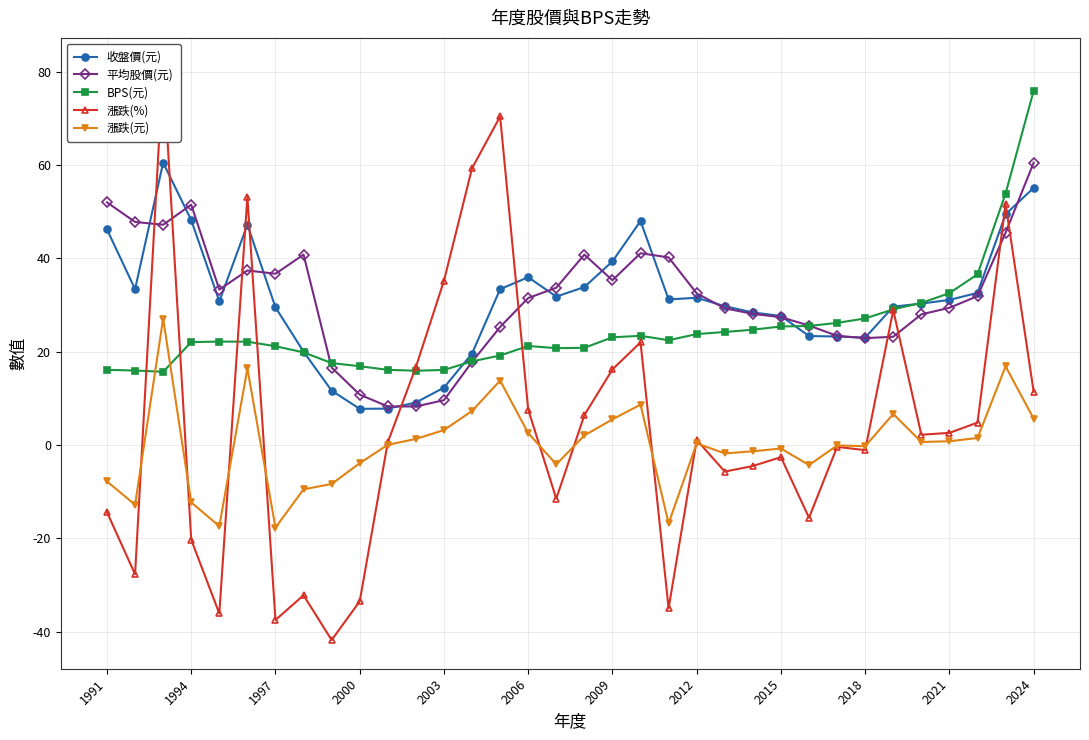

What is the lowest value of the 收盤價(元) series?

7.8